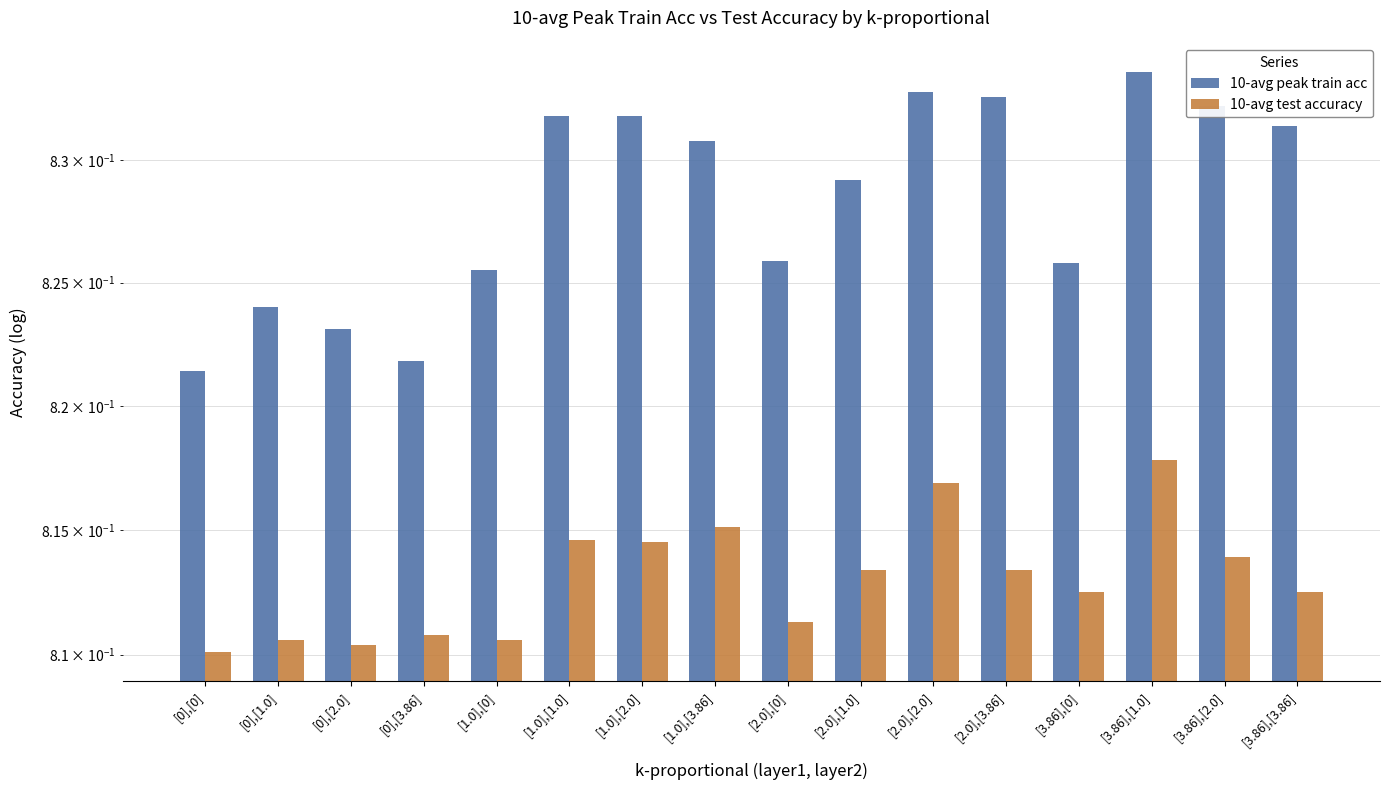

What is the label of the 11th bar from the right?

[1.0],[1.0]